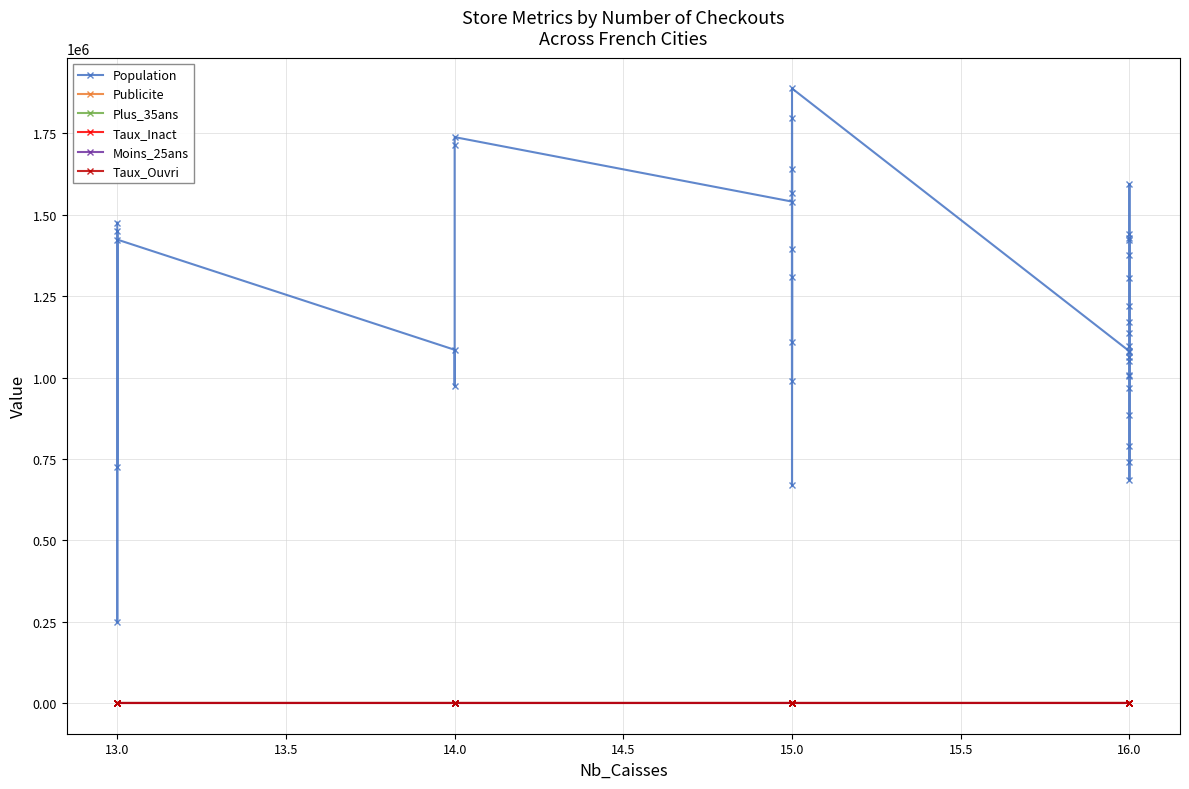

True or false: Taux_Ouvri and Publicite cross at least once.

True